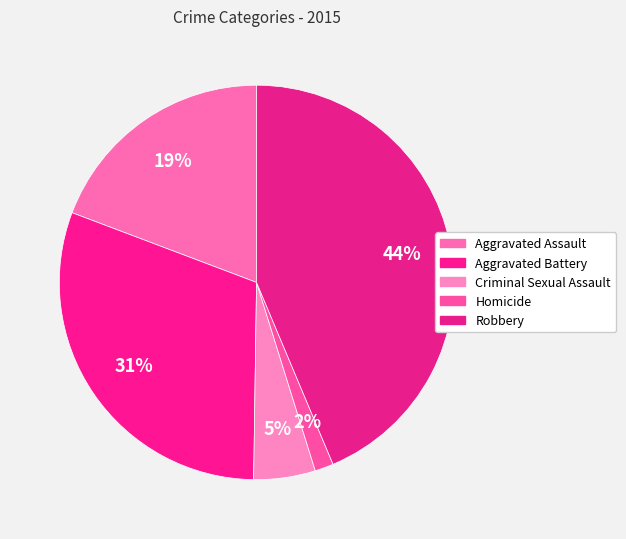

What percentage is the Aggravated Battery slice, to the nearest percent?

31%